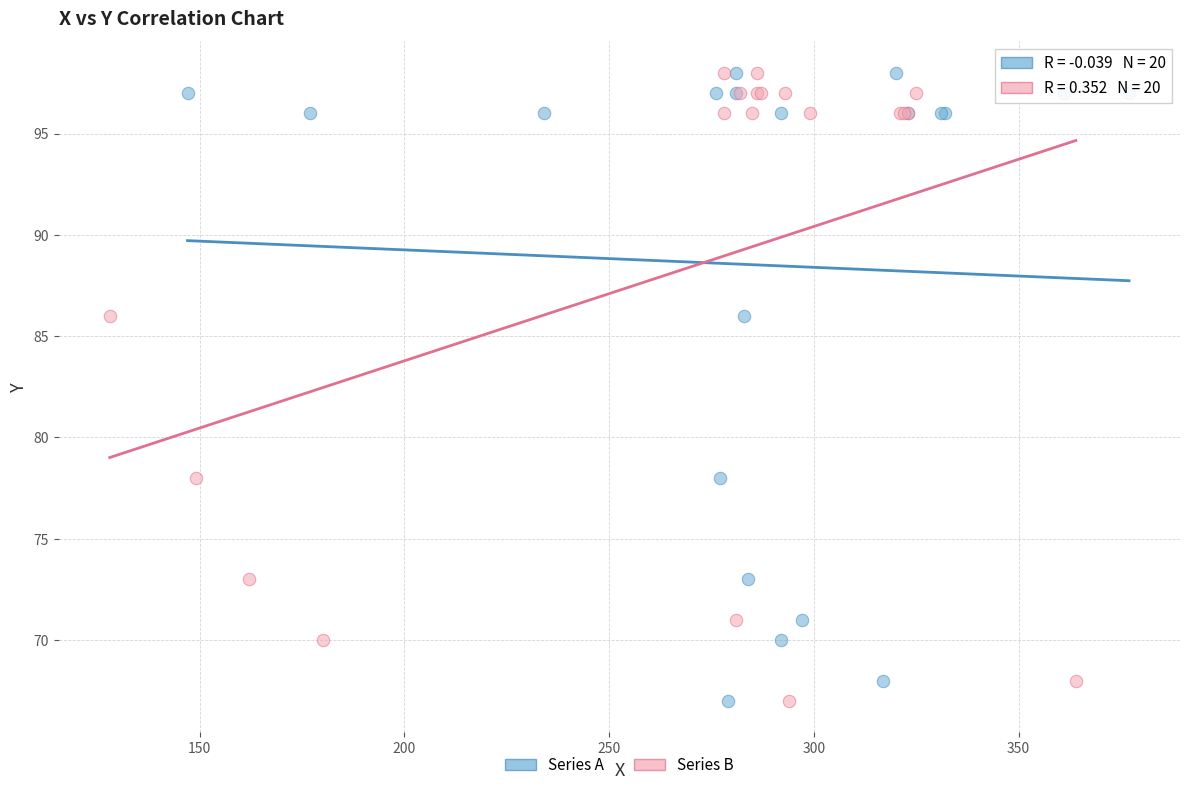

What are all the series names shown in the legend?

Series A, Series B